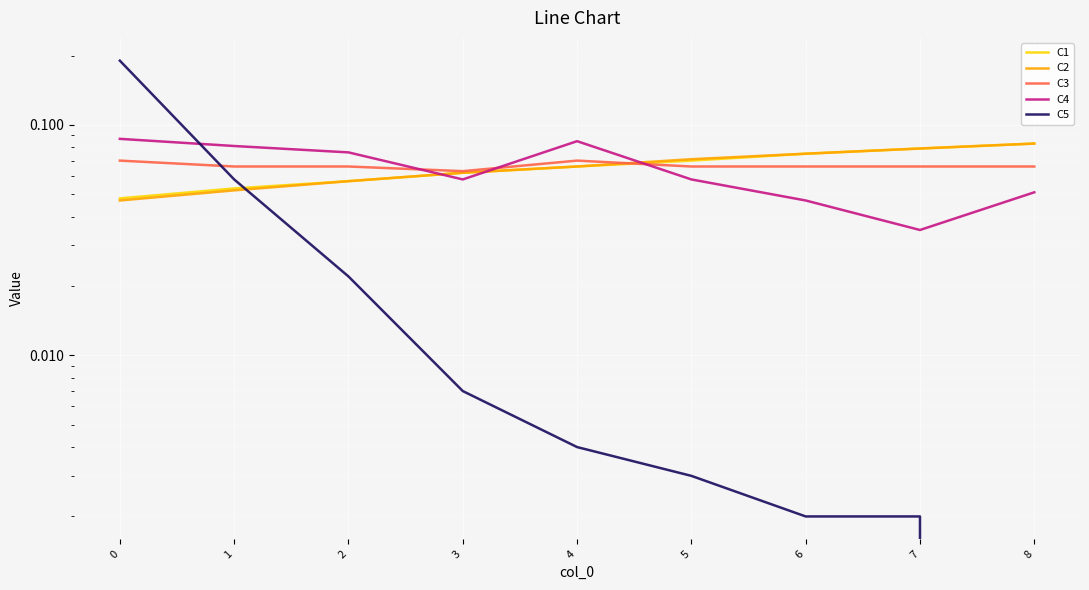

What are all the series names shown in the legend?

C1, C2, C3, C4, C5